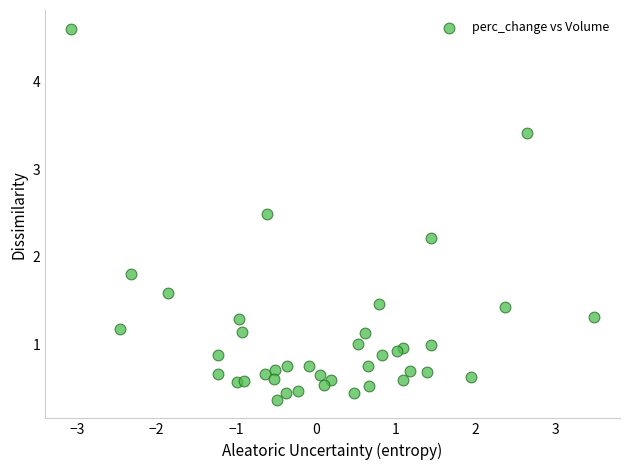

What is the range of X values (max minus min)?

6.6